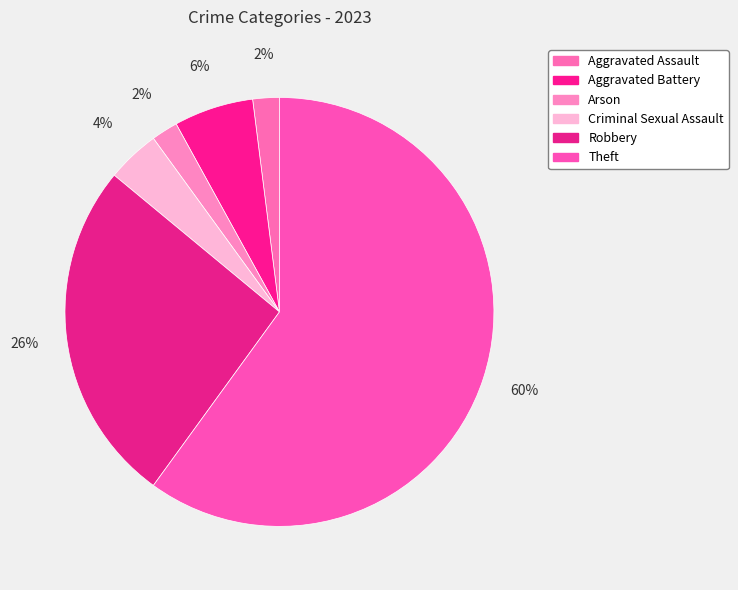

Is Arson the majority of the pie?

No